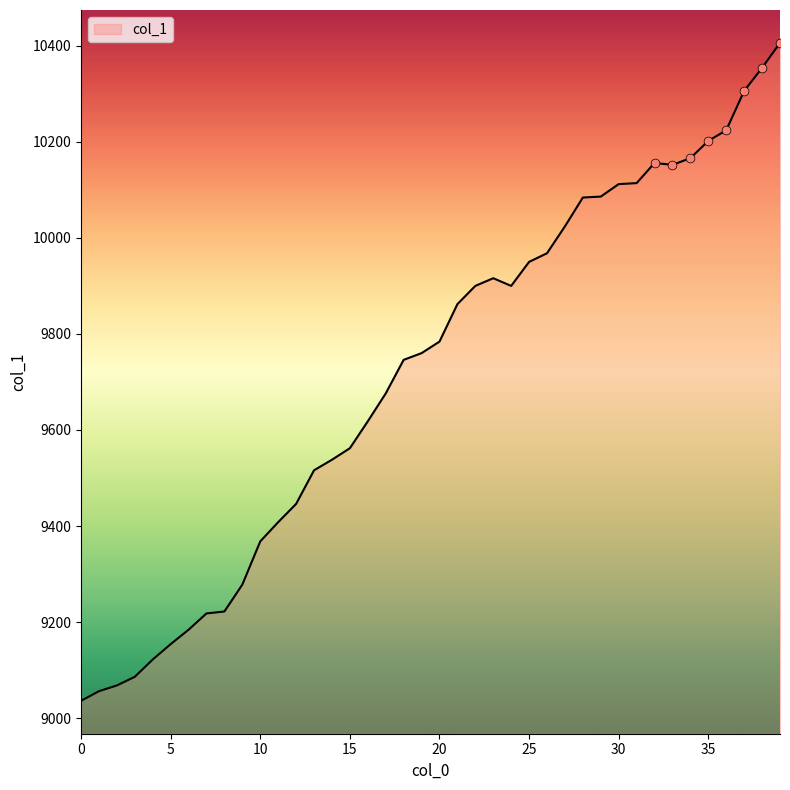

What is the greatest value displayed?

10406